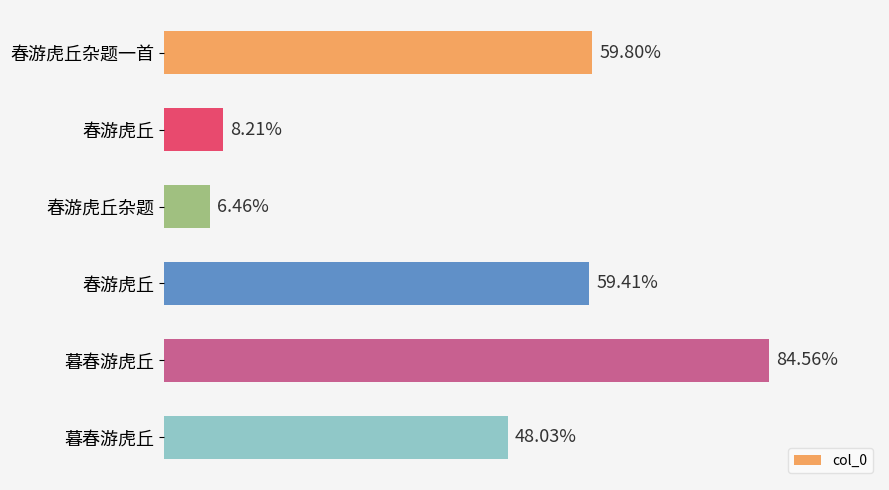

Does the chart contain any negative values?

No